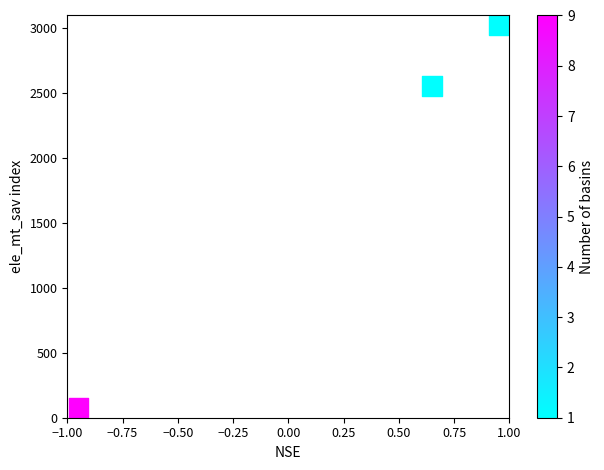

What is the range of X values (max minus min)?

1.9